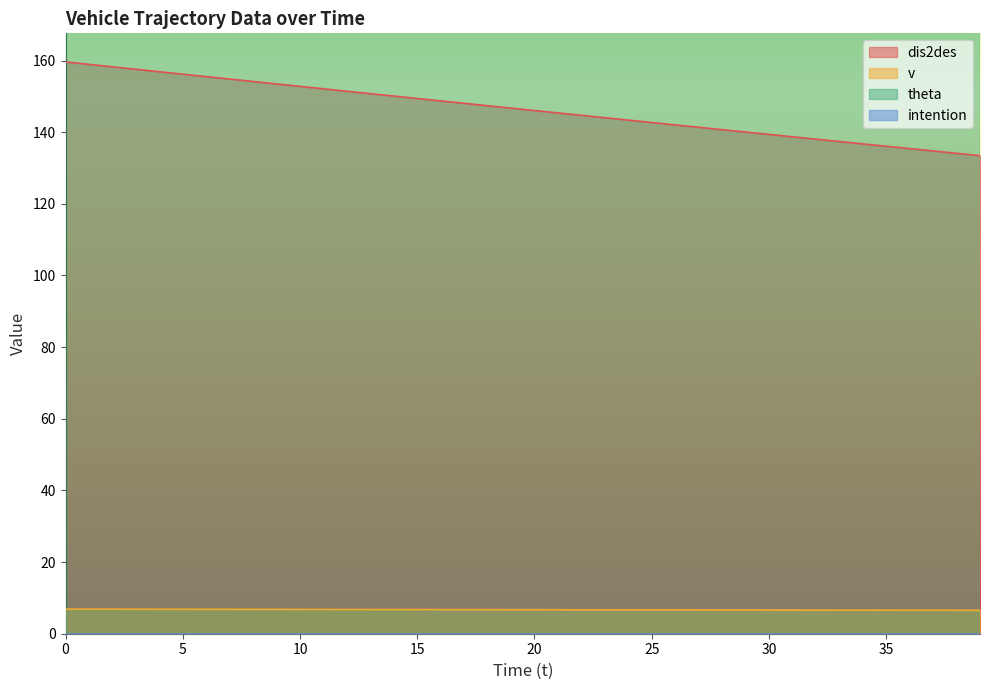

What is the minimum value for dis2des?

133.4